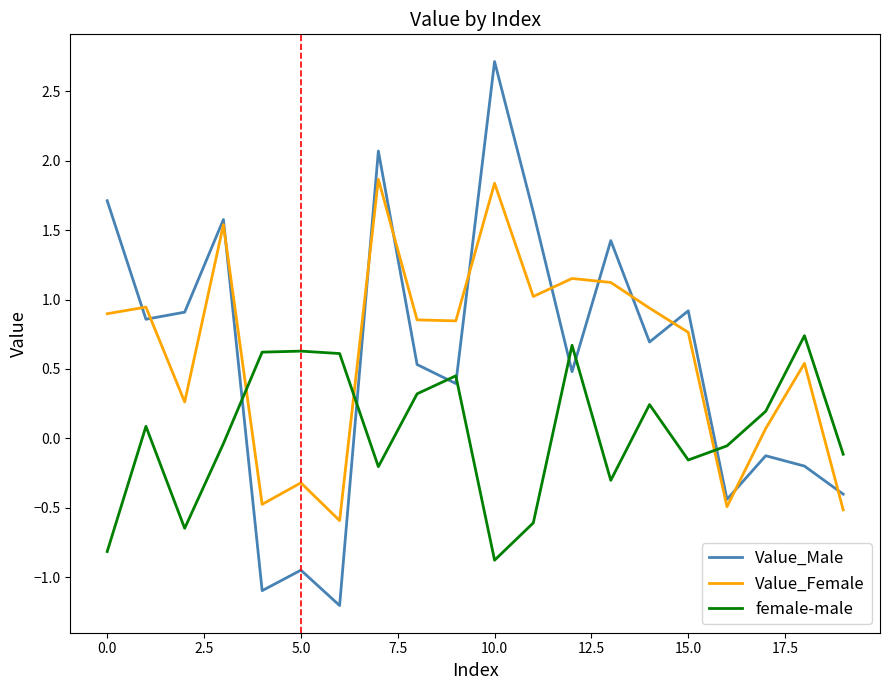

At how many categories does at least one series exceed 1?

7